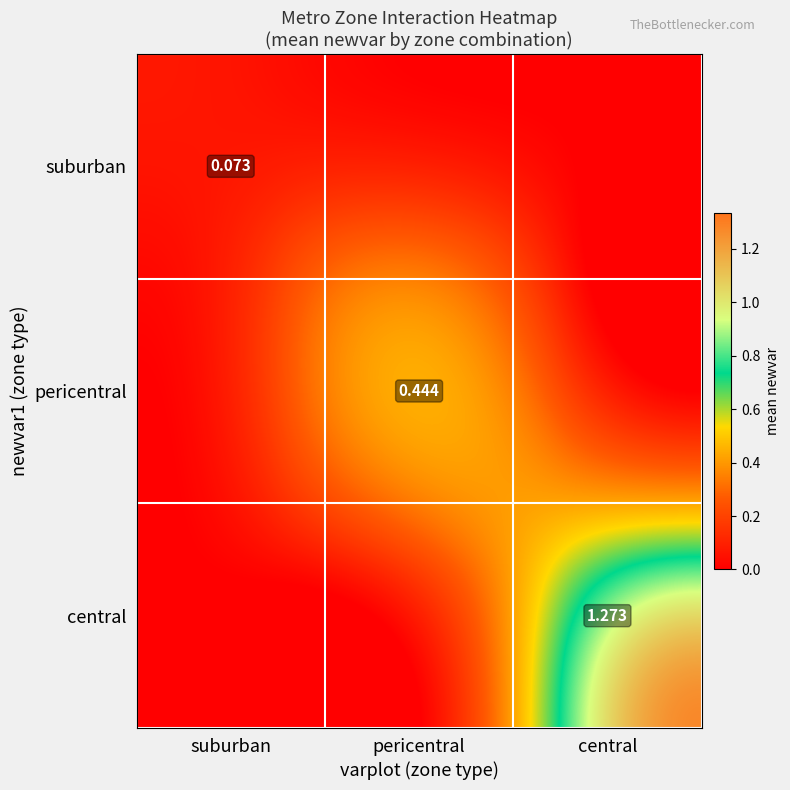

How many distinct data groups are displayed?

3